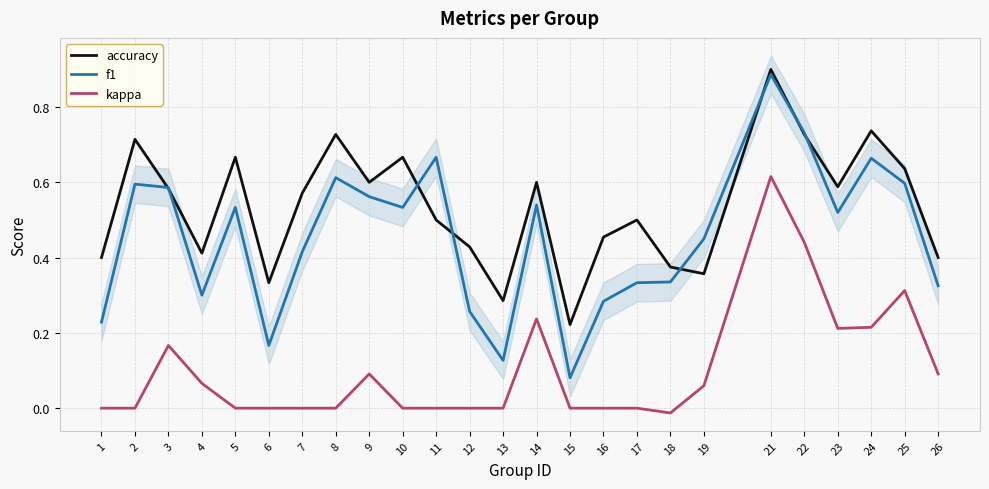

Which label corresponds to the smallest value in the chart?

18